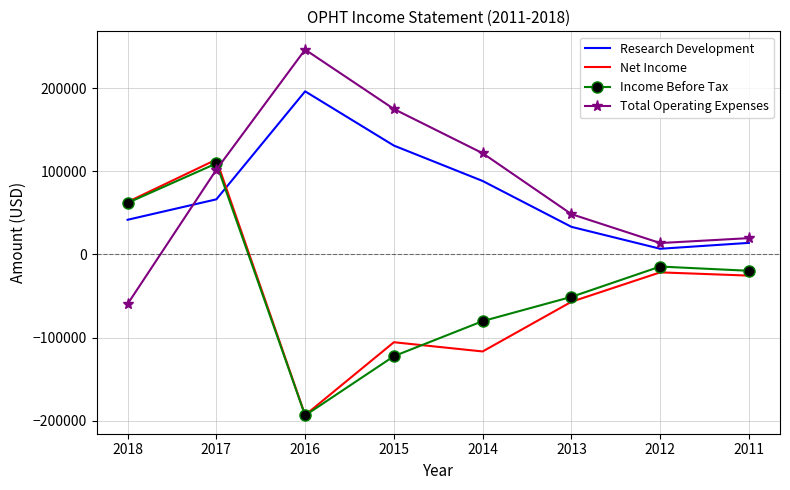

Reading right to left, extract all data points from this chart.

Research Development: 2011=13900	2012=6800	2013=33200	2014=88400	2015=131000	2016=196300	2017=66300	2018=41700
Net Income: 2011=-25500	2012=-21600	2013=-57000	2014=-116800	2015=-105700	2016=-193400	2017=114200	2018=63100
Income Before Tax: 2011=-19700	2012=-14600	2013=-51100	2014=-80300	2015=-122500	2016=-193800	2017=109500	2018=62000
Total Operating Expenses: 2011=19600	2012=13700	2013=48500	2014=121800	2015=175000	2016=246500	2017=102000	2018=-59700